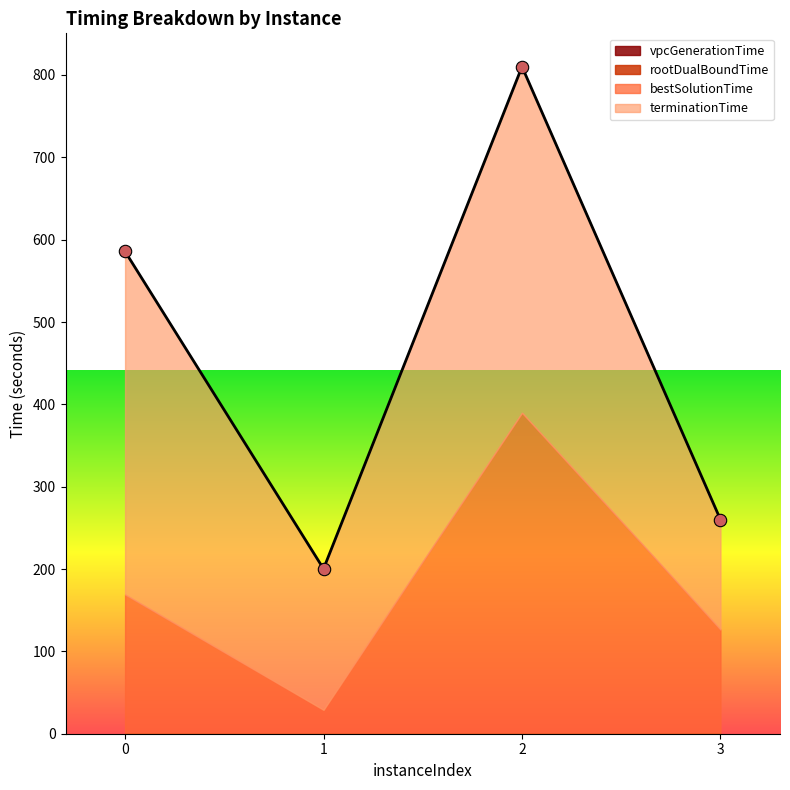

Which series has the largest total across all categories?

terminationTime